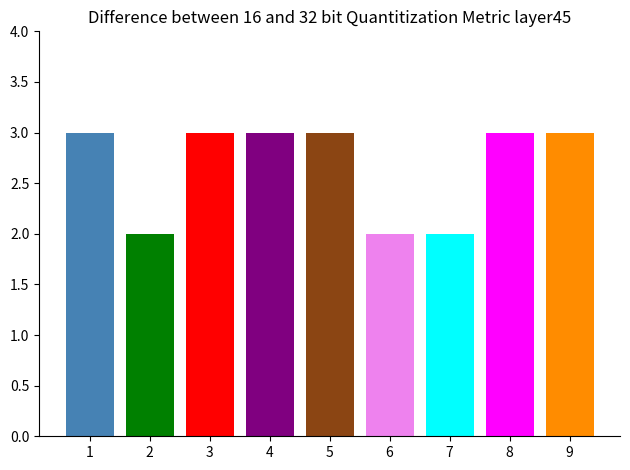

What is the difference between the highest and lowest values at 7?

1